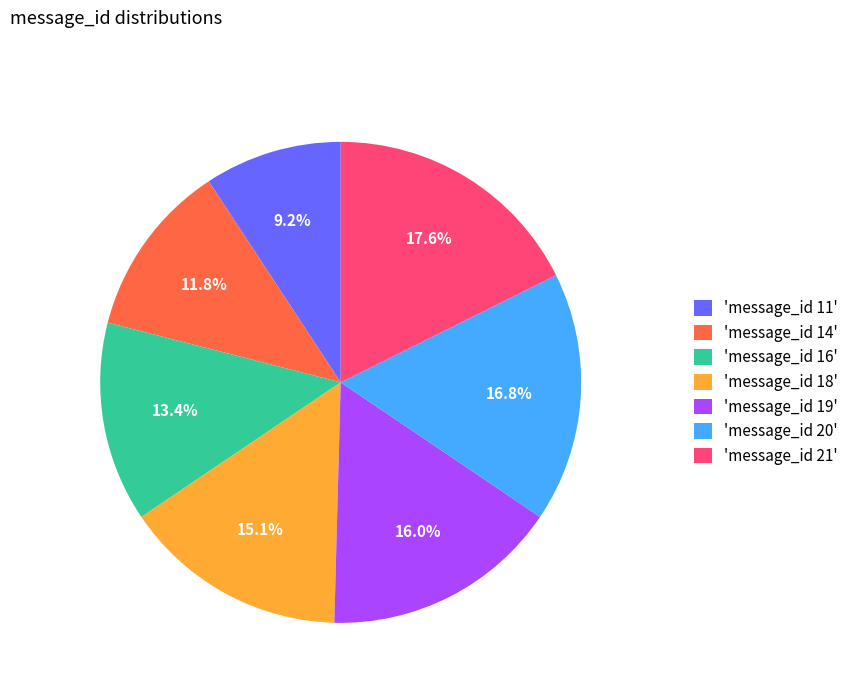

What is the smallest slice in the pie chart?

'message_id 11'